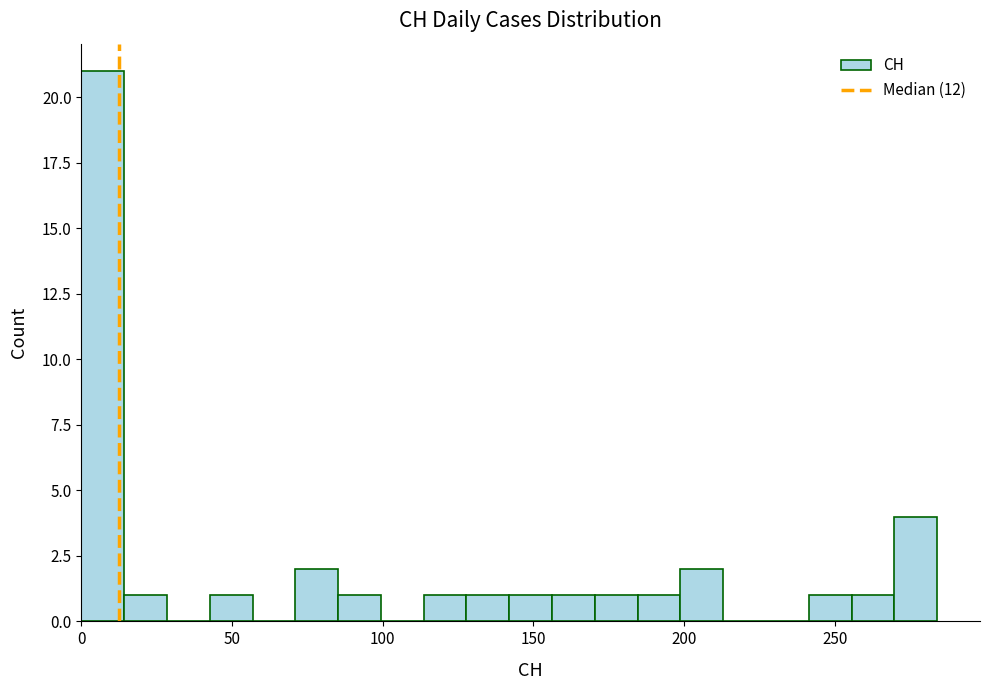

Read against the x-axis, roughly where is the centre of the tallest bar?

5